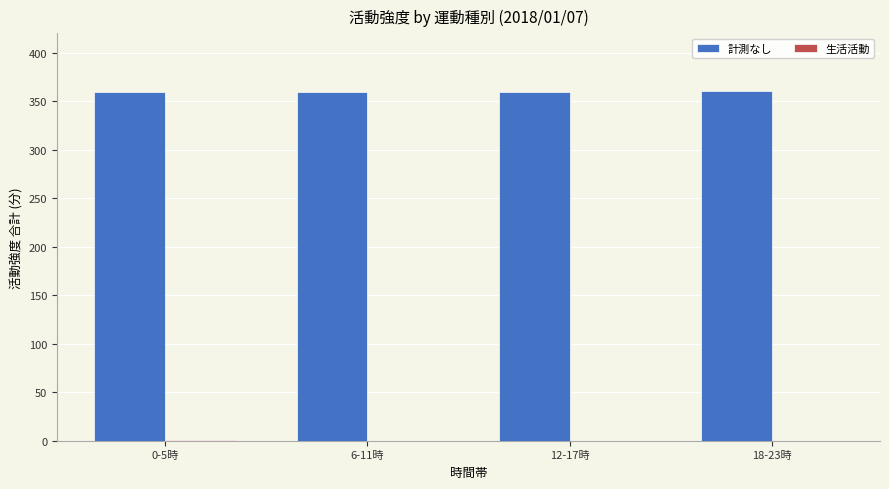

What is the sum of all 計測なし values?

1441